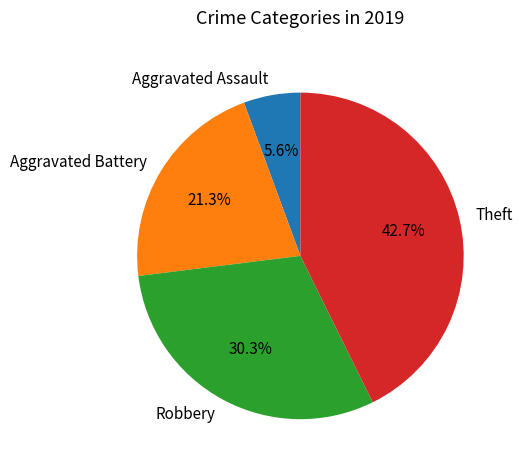

Is it true that Aggravated Battery is 34% of the pie?

False